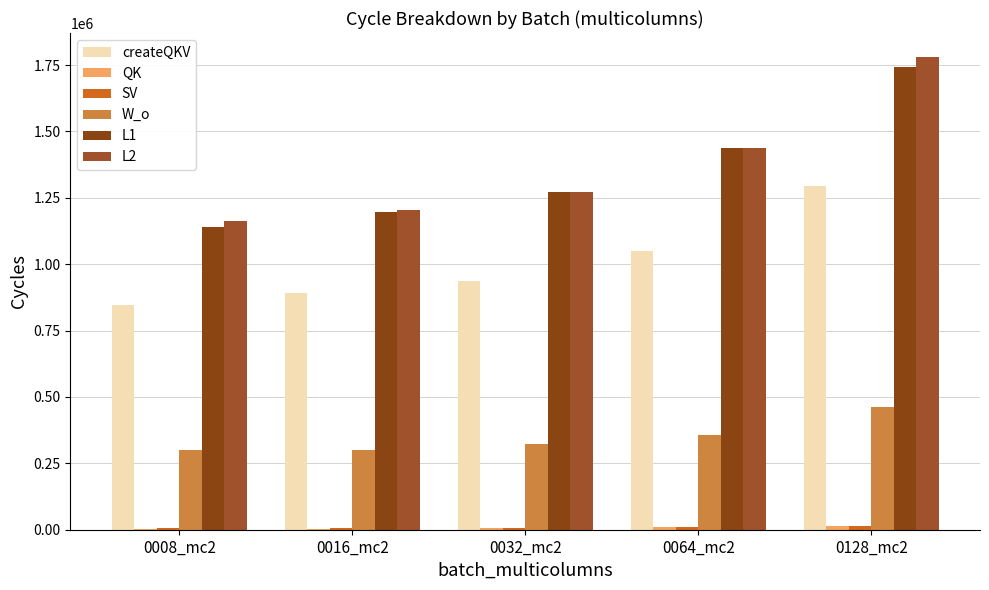

What is the difference between the maximum and minimum values in the QK series?

10720